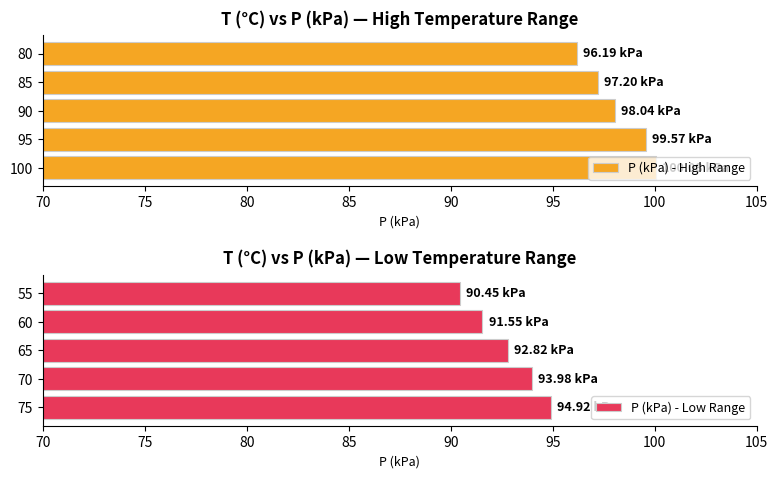

Which series has the largest total across all categories?

P (kPa) - High Range